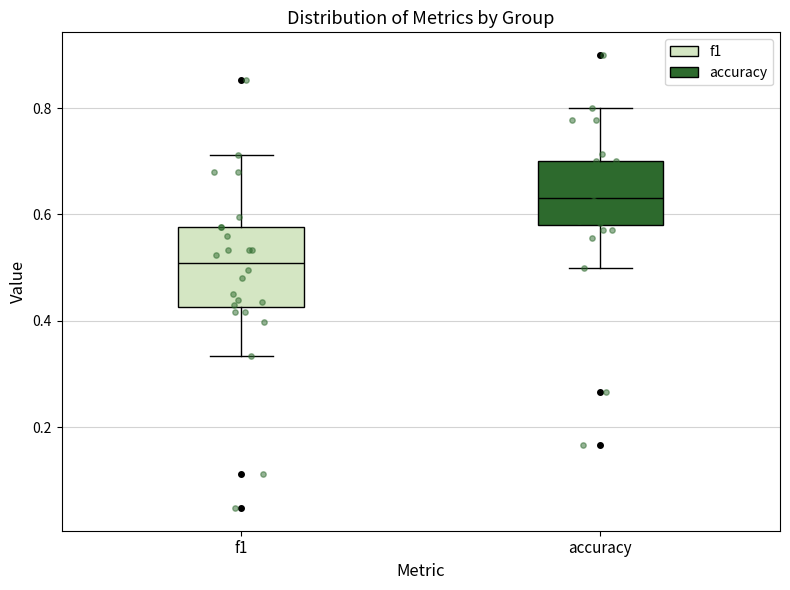

Comparing the boxes themselves (not the whiskers), which one is the tallest?

f1